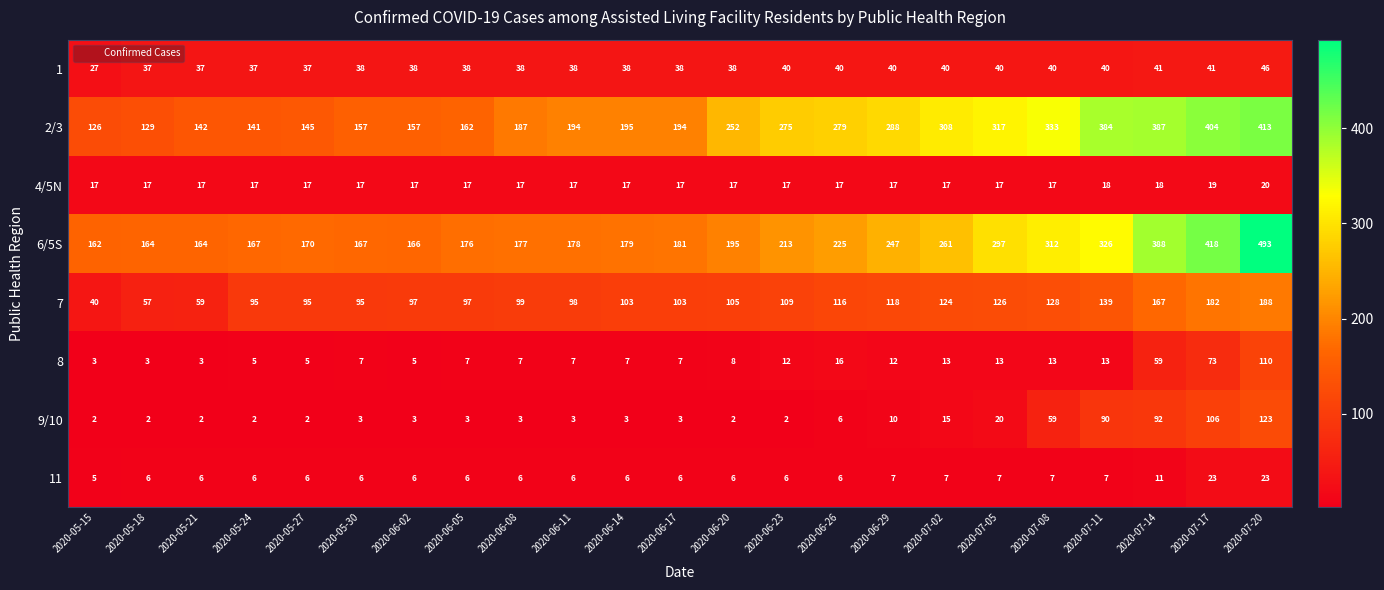

What is the sum of all 8 values?

408